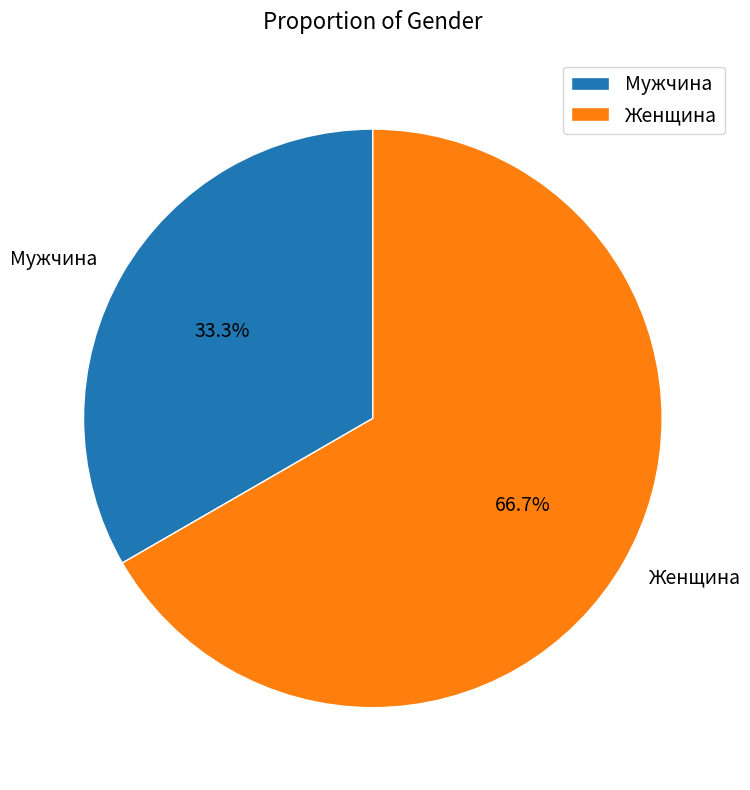

What is the ratio of the value at Женщина to the value at Мужчина?

2.0